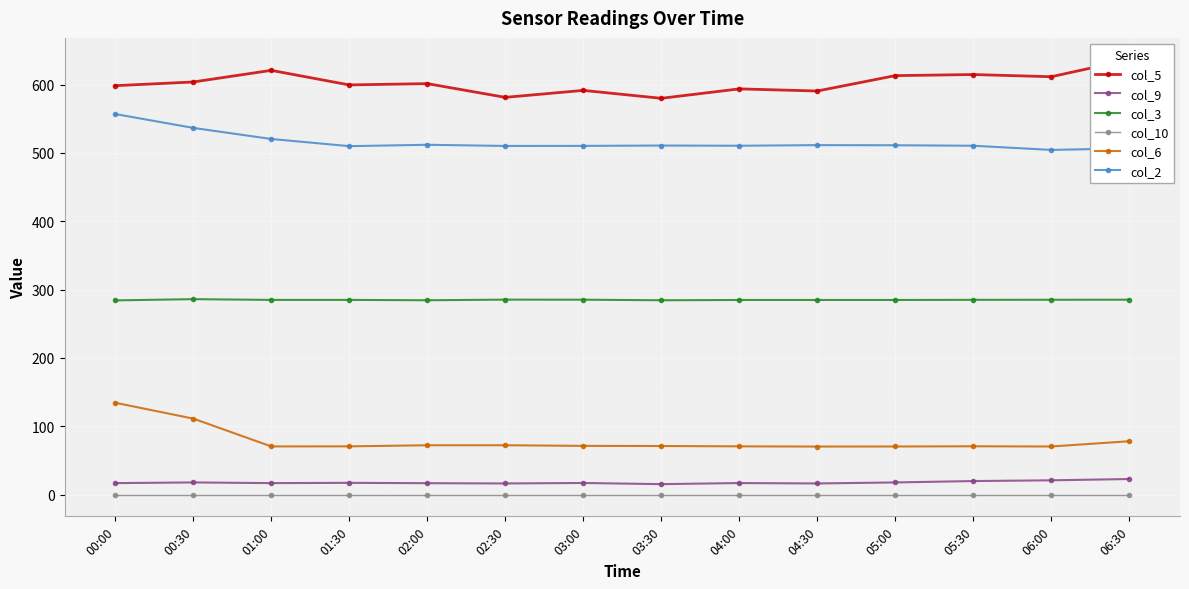

What are all the series names shown in the legend?

col_5, col_9, col_3, col_10, col_6, col_2